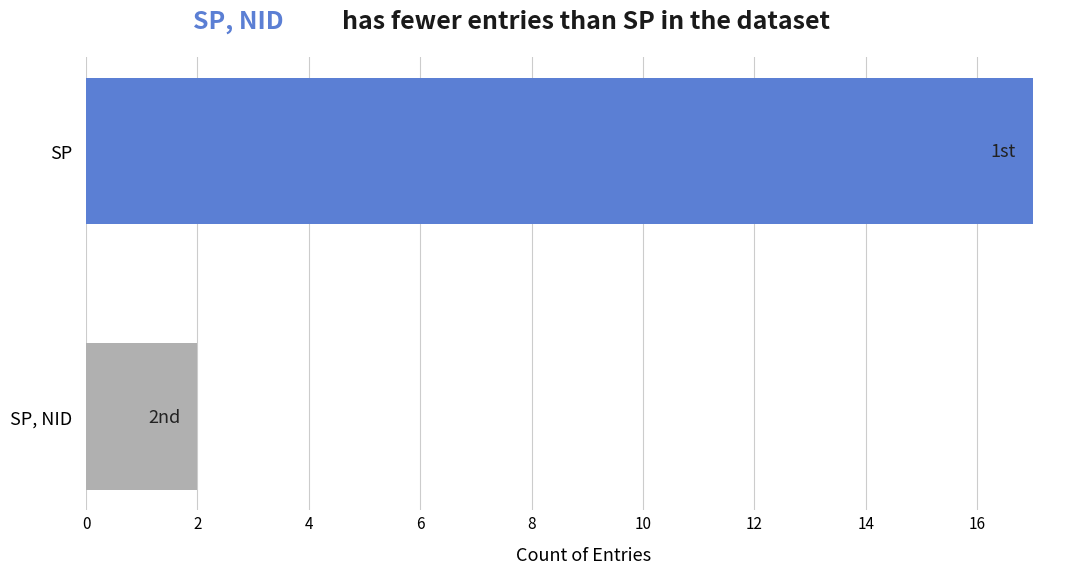

What is the minimum value shown in the chart?

2